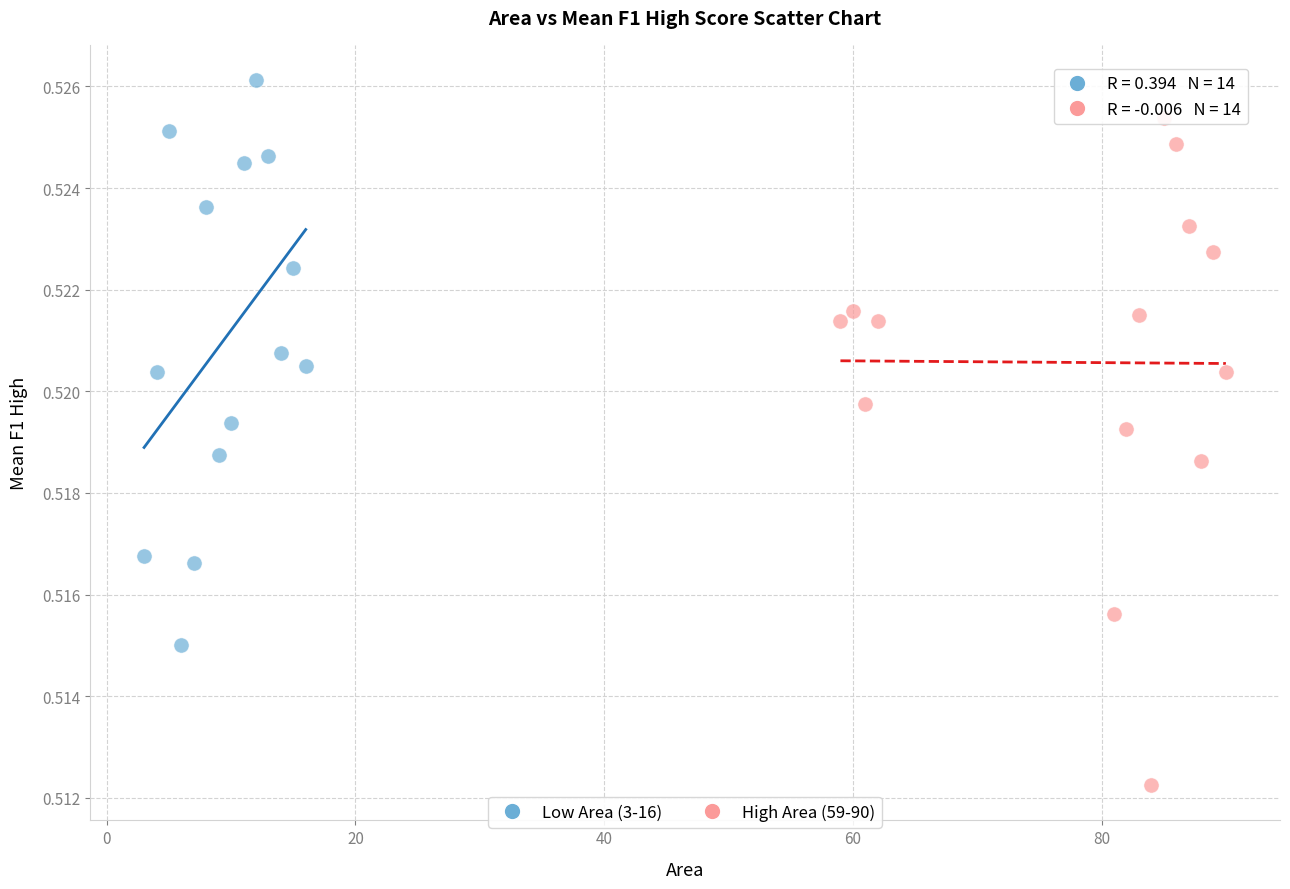

Which series contains the highest Y value?

Low Area (3-16)